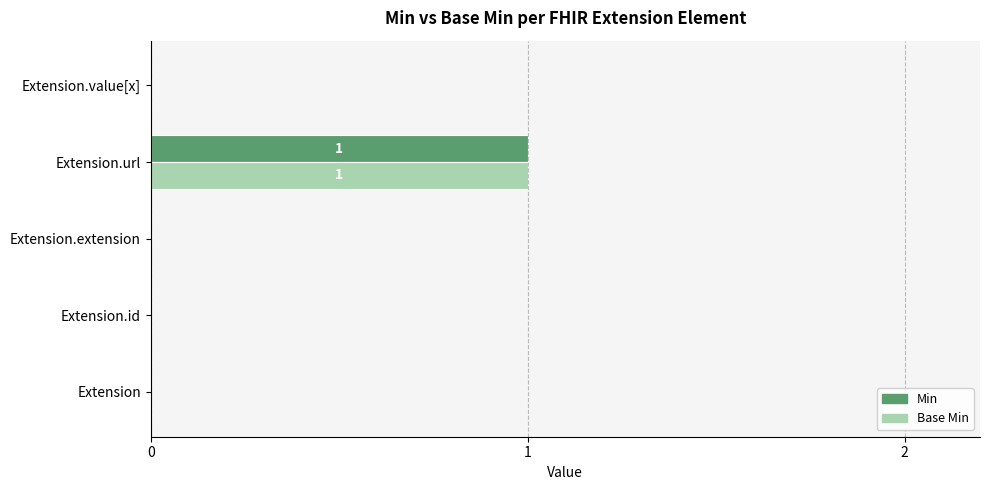

True or false: Base Min has a value of 0 at Extension.value[x].

True